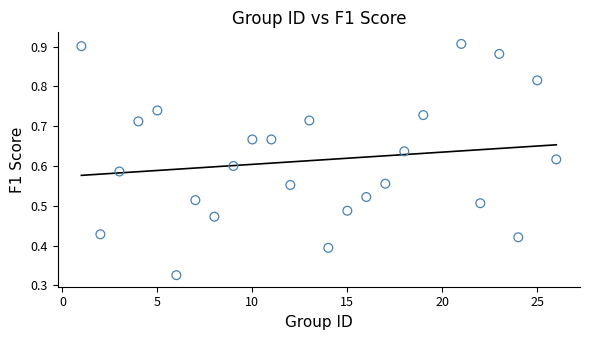

What is the range of X values (max minus min)?

25.0